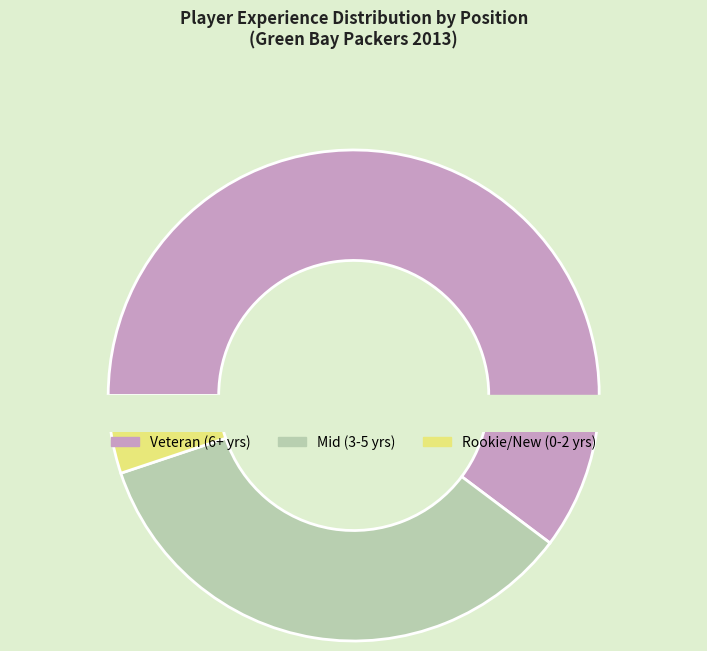

Is there any slice that represents more than half of the pie?

No